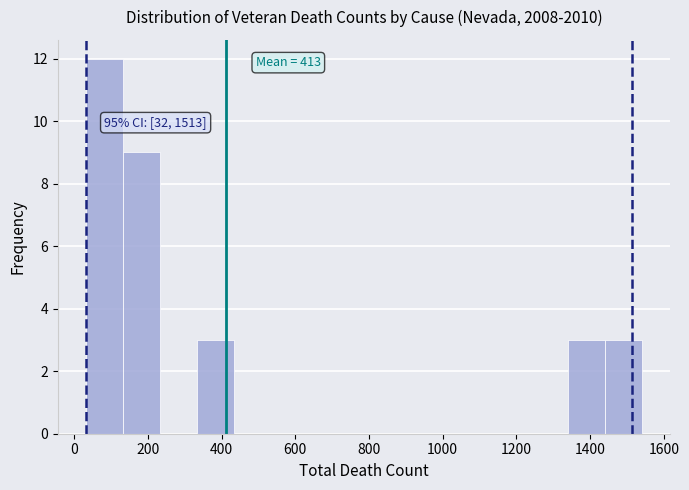

Which range on the x-axis has the tallest bar?

40 to 140